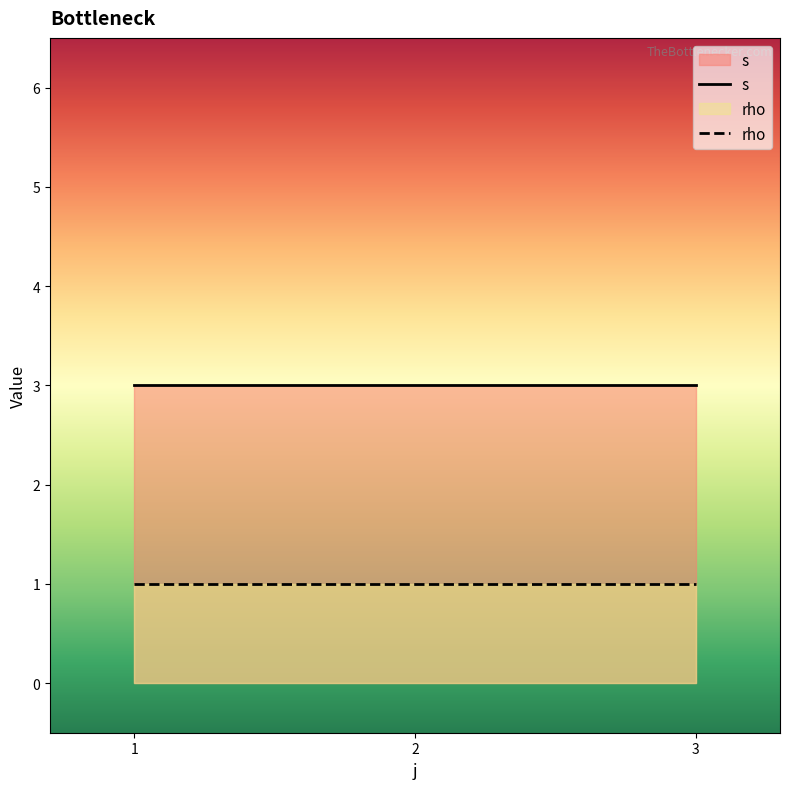

Which series has the largest total across all categories?

s